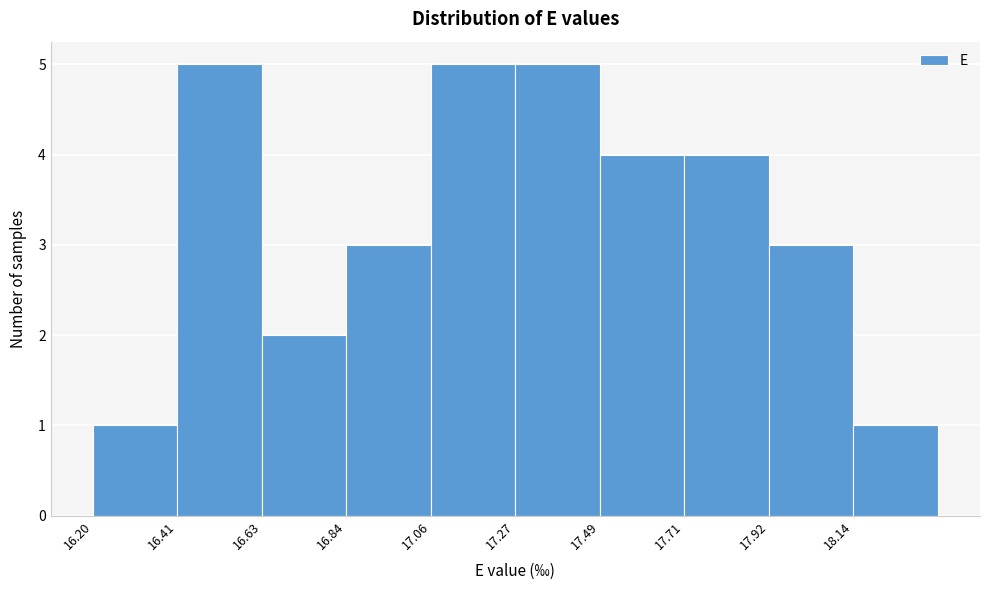

Reading left to right, list every bar in this chart as the range it spans on the x-axis followed by its height. Neither the bar edges nor the heights are printed on the chart, so give them approximately, as read against the axes.

16.200 to 16.415: 1
16.415 to 16.630: 5
16.630 to 16.845: 2
16.845 to 17.060: 3
17.060 to 17.275: 5
17.275 to 17.490: 5
17.490 to 17.705: 4
17.705 to 17.920: 4
17.920 to 18.135: 3
18.135 to 18.350: 1